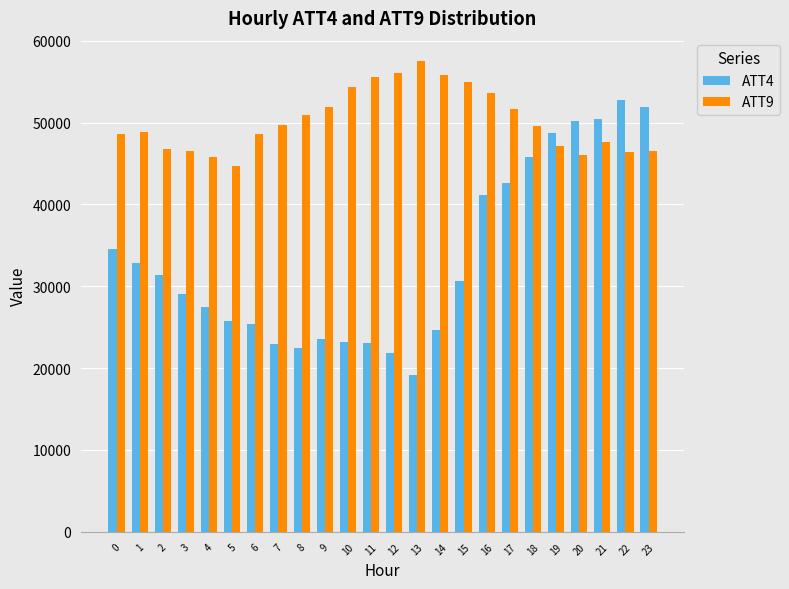

How many categories are shown in the chart?

24